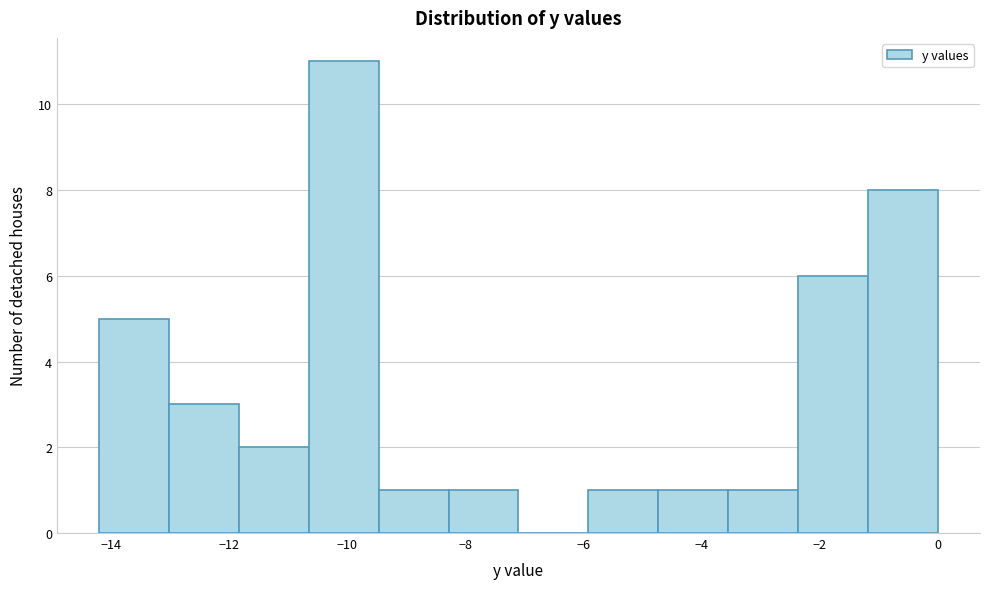

Which range on the x-axis has the tallest bar?

-10.6 to -9.4